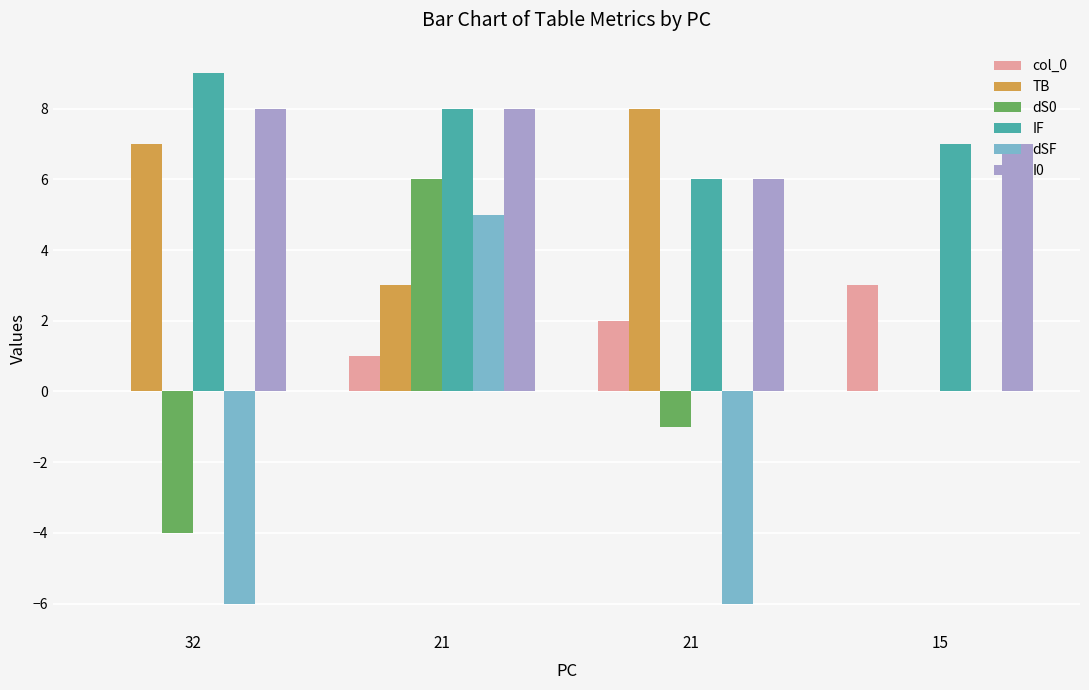

At 15, list the series in order from largest to smallest.

IF, I0, col_0, TB, dS0, dSF